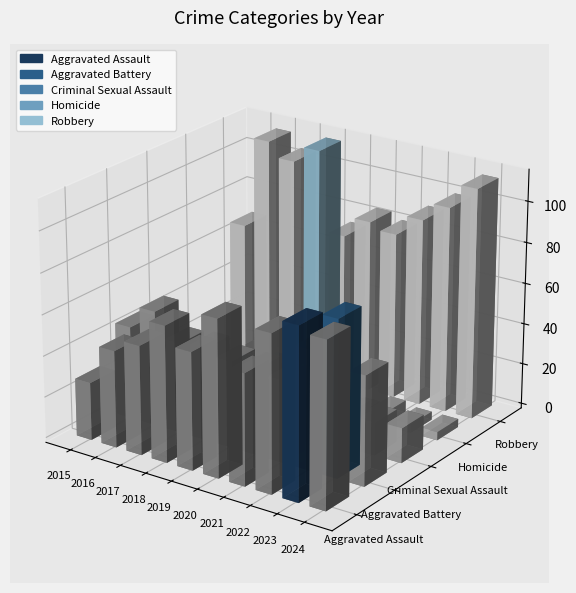

How many Homicide values are between 2 and 6?

9